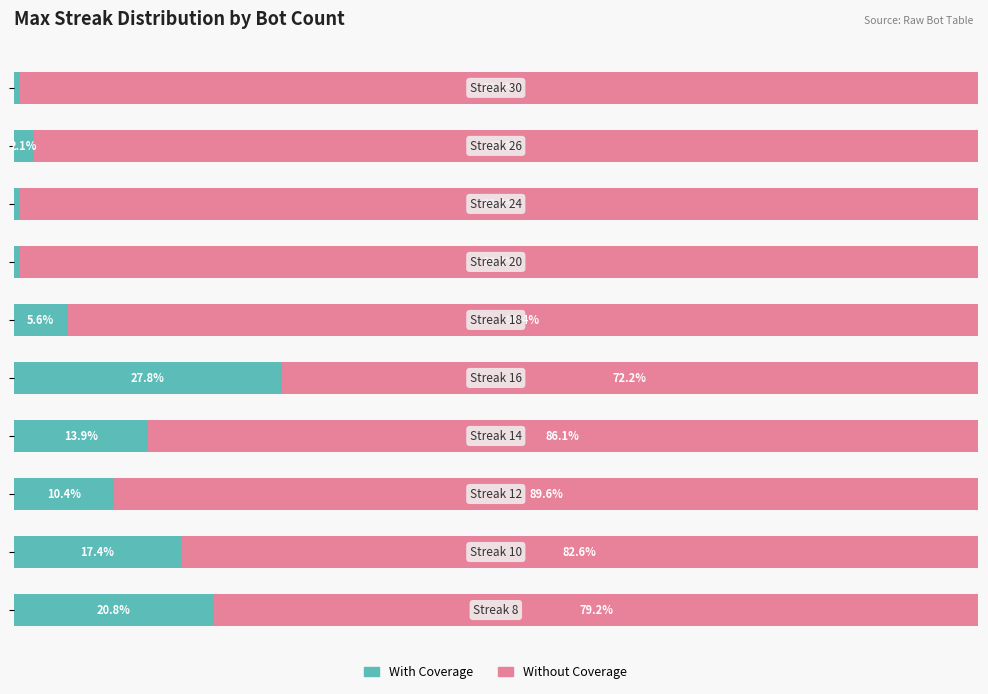

Rank the series by their maximum value, from highest to lowest.

Without Coverage, With Coverage